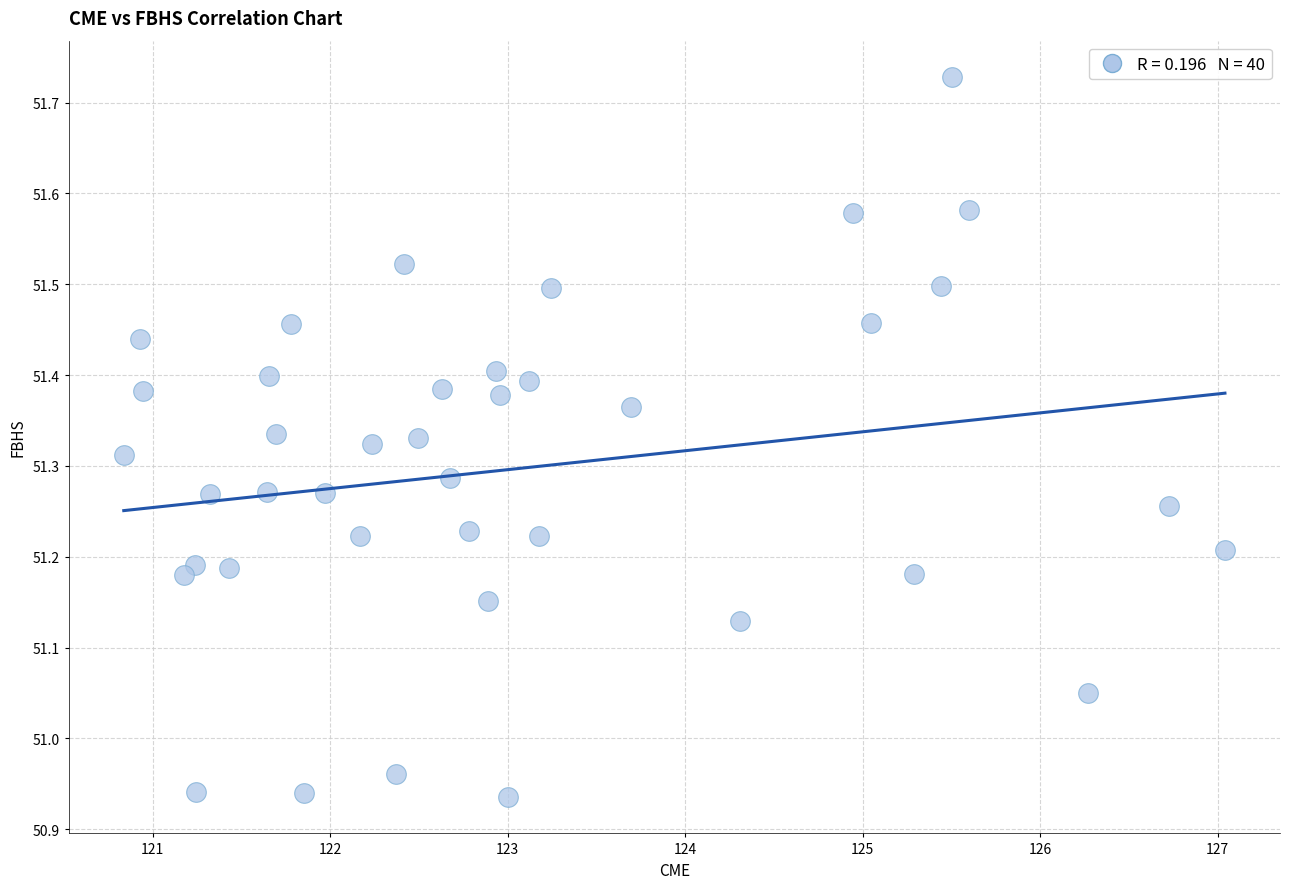

What is the range of Y values (max minus min)?

0.8